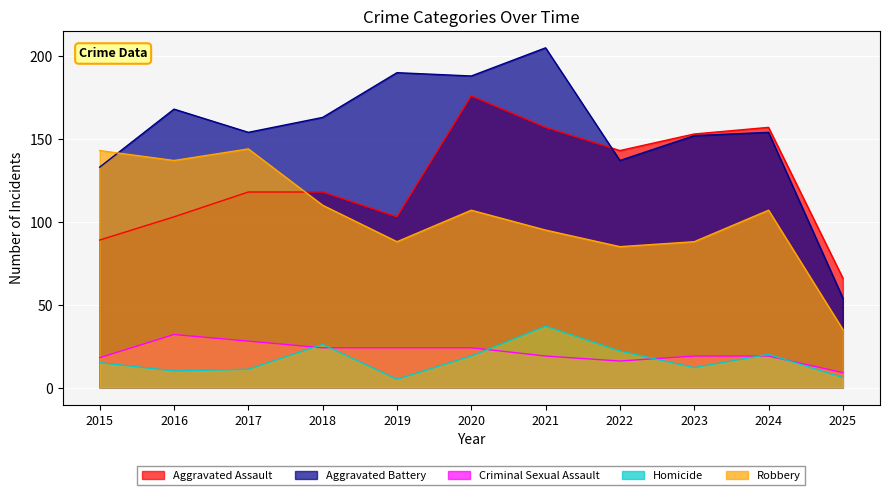

What is the average value of the Aggravated Battery series?

154